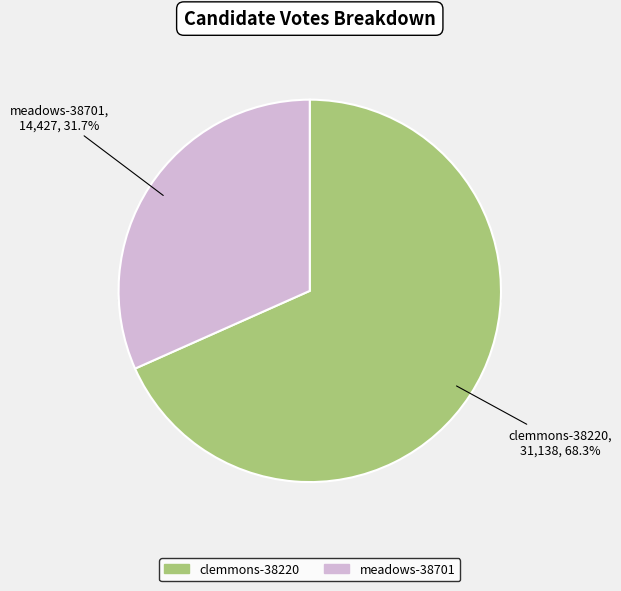

The clemmons-38220 slice represents 68% of the pie. True or false?

True